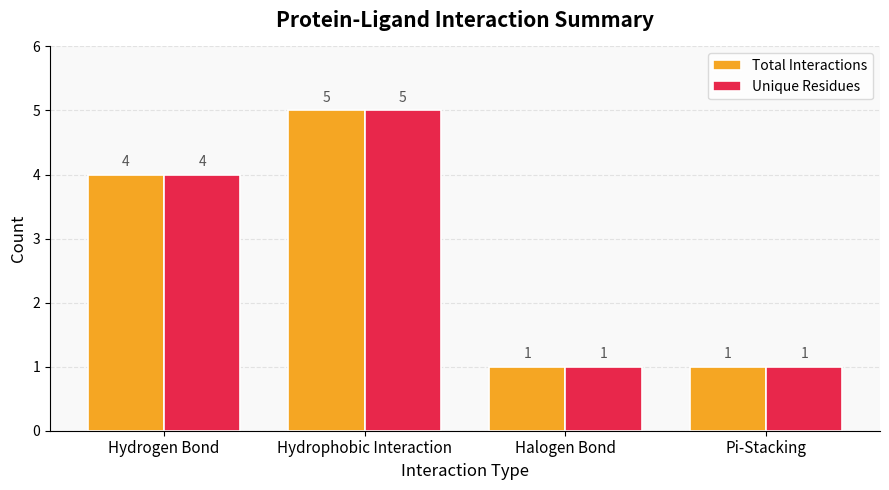

What is the label of the 1st bar from the right?

Pi-Stacking